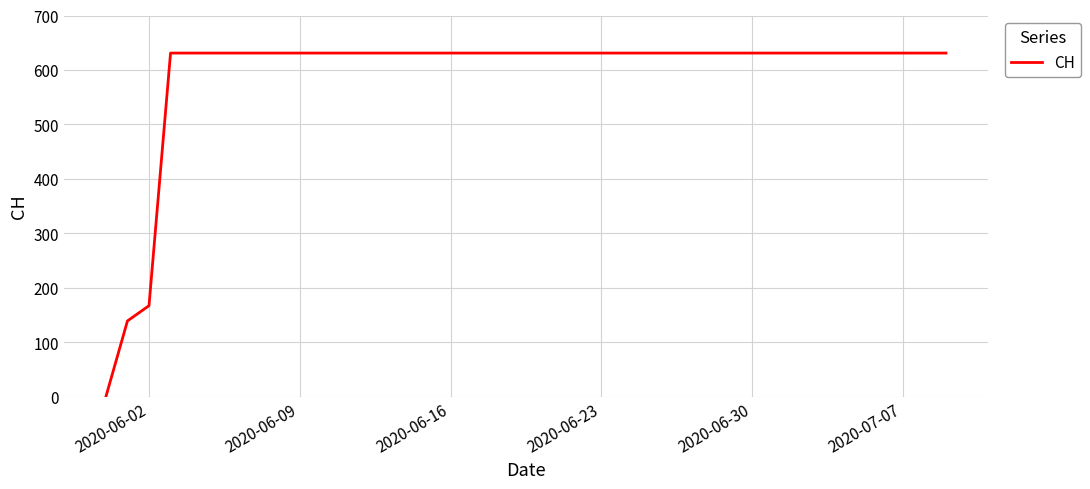

What is the greatest value displayed?

631